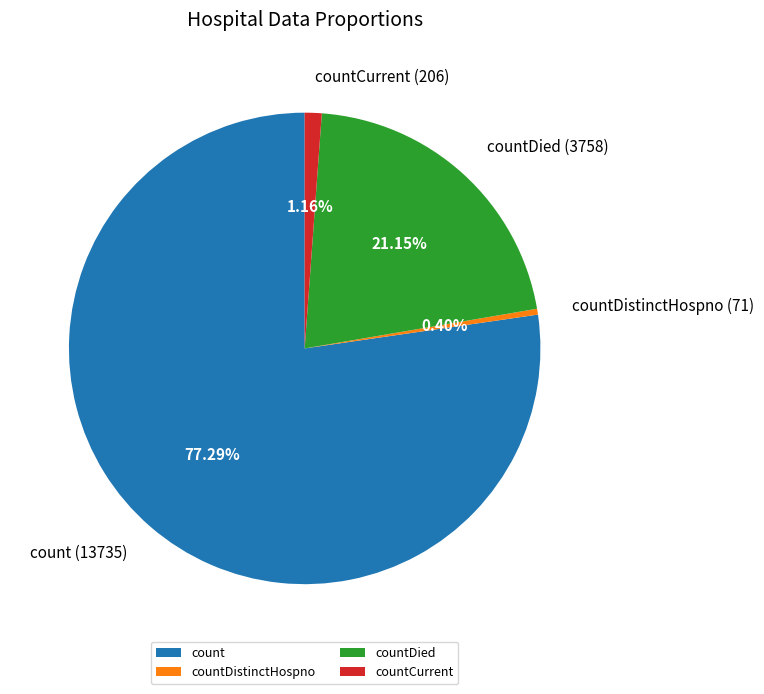

Do count and countDied together represent more than half of the pie?

Yes